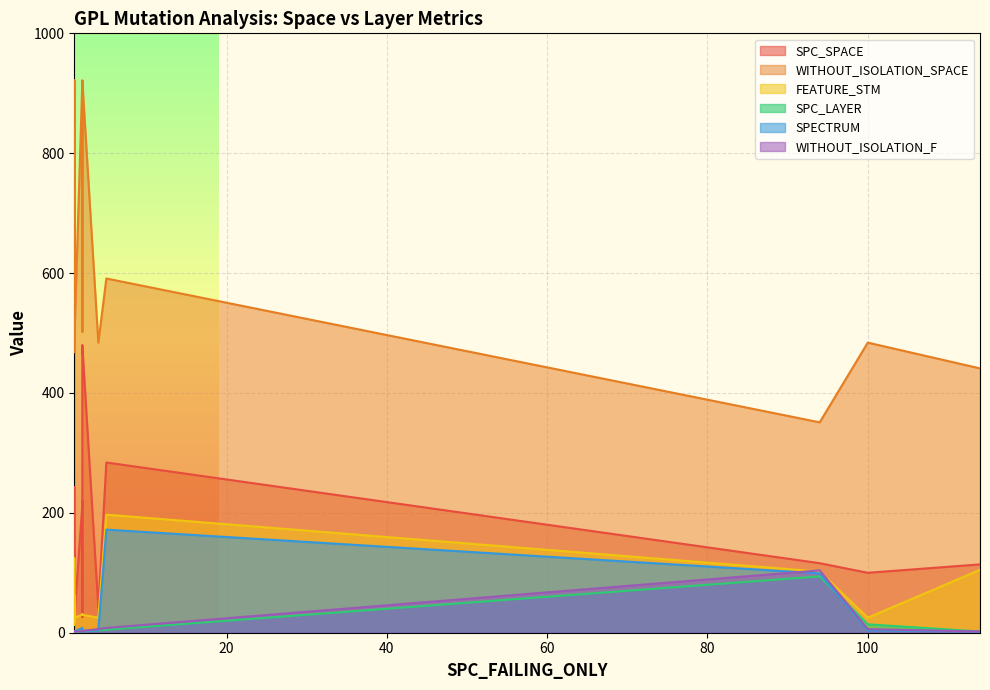

What is the sum of the WITHOUT_ISOLATION_F values at 11 and 5?

6